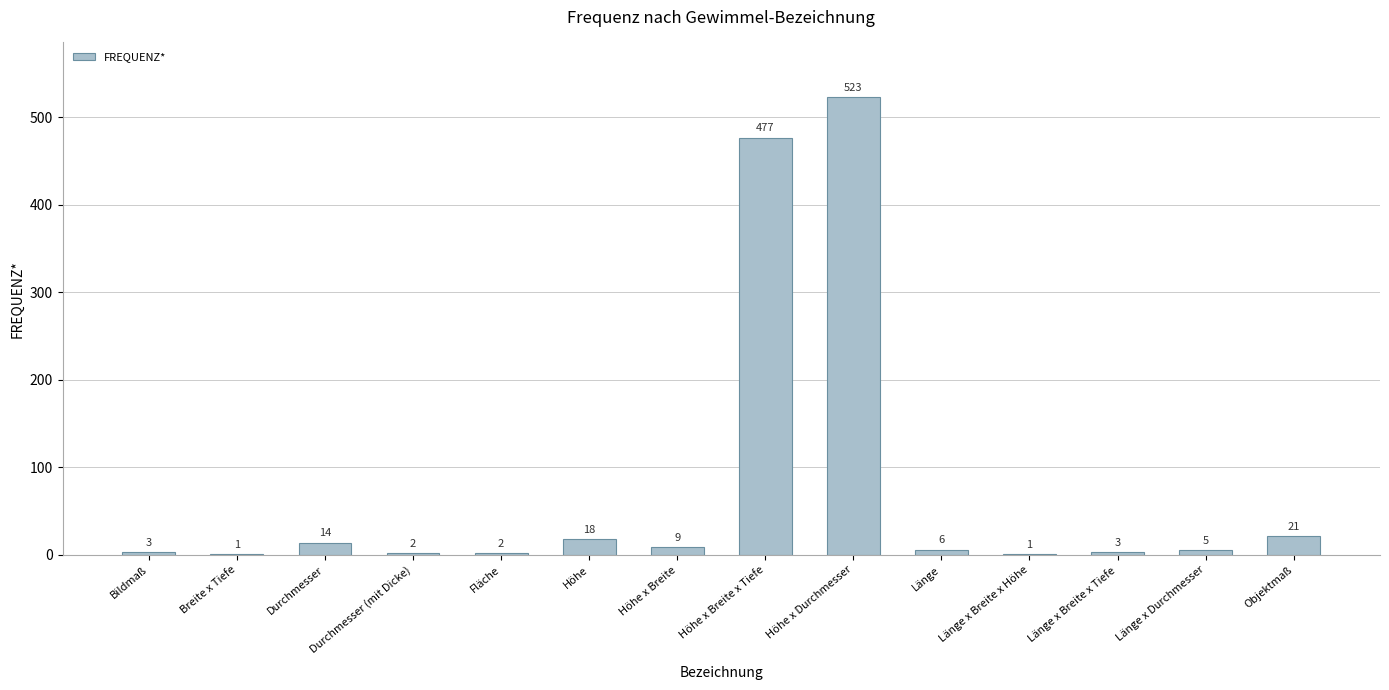

The value at Länge x Durchmesser is 5. True or false?

True